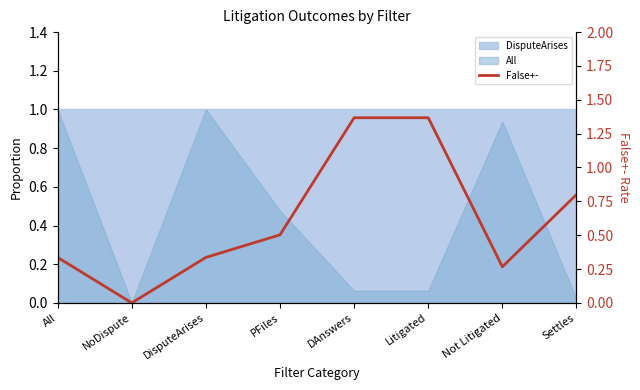

How many lines are shown in the chart?

1